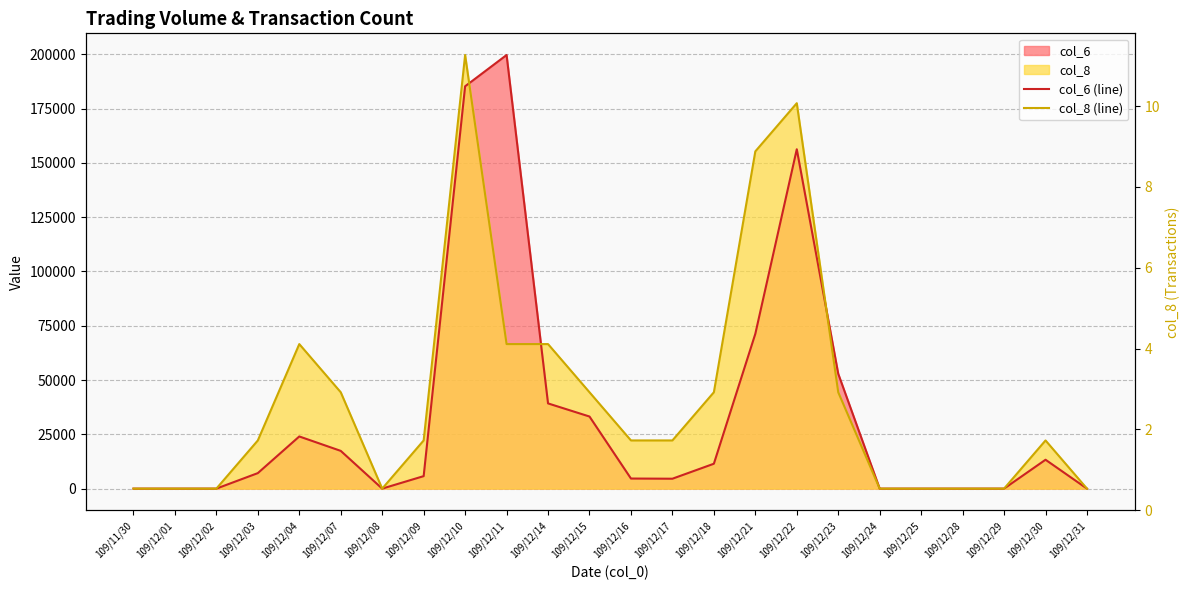

In col_8 (line), how many points are lower than both neighbors (excluding endpoints)?

1